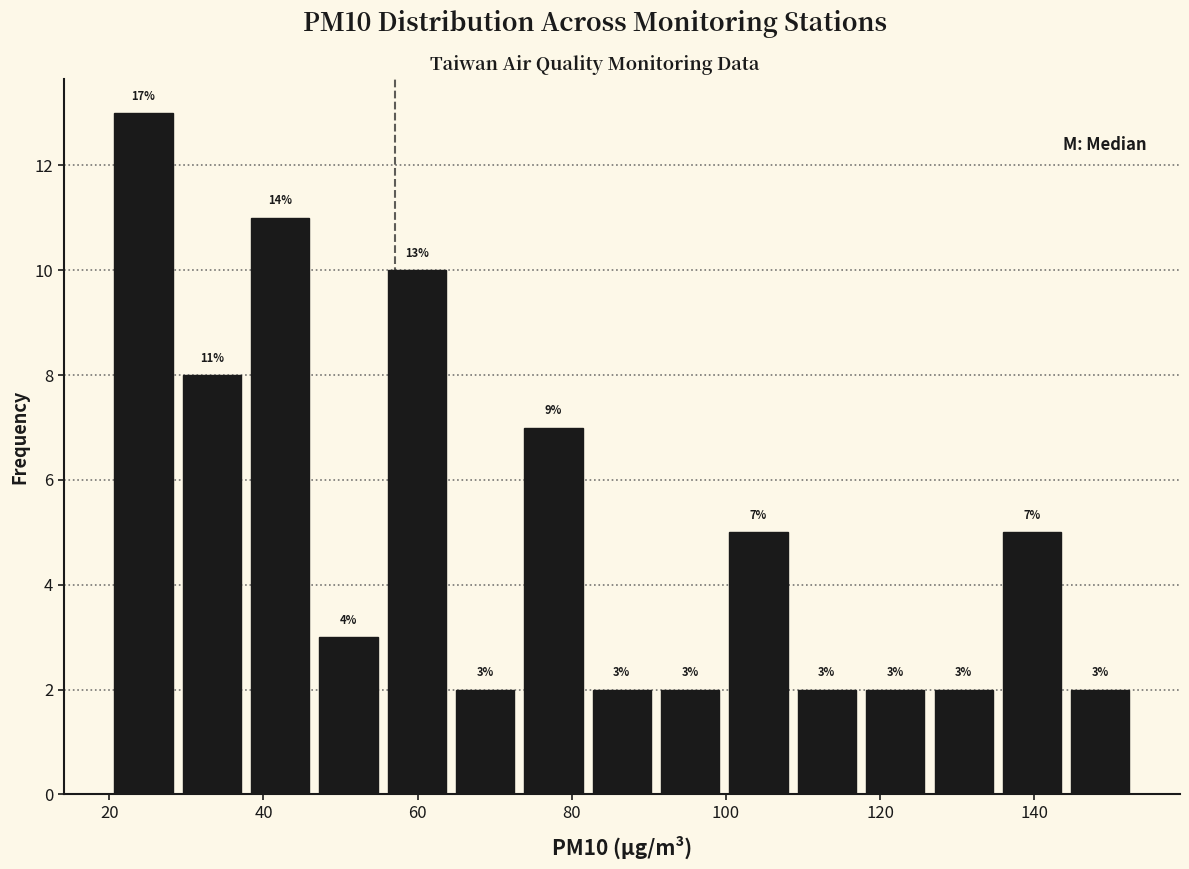

Which range on the x-axis has the tallest bar?

20 to 28